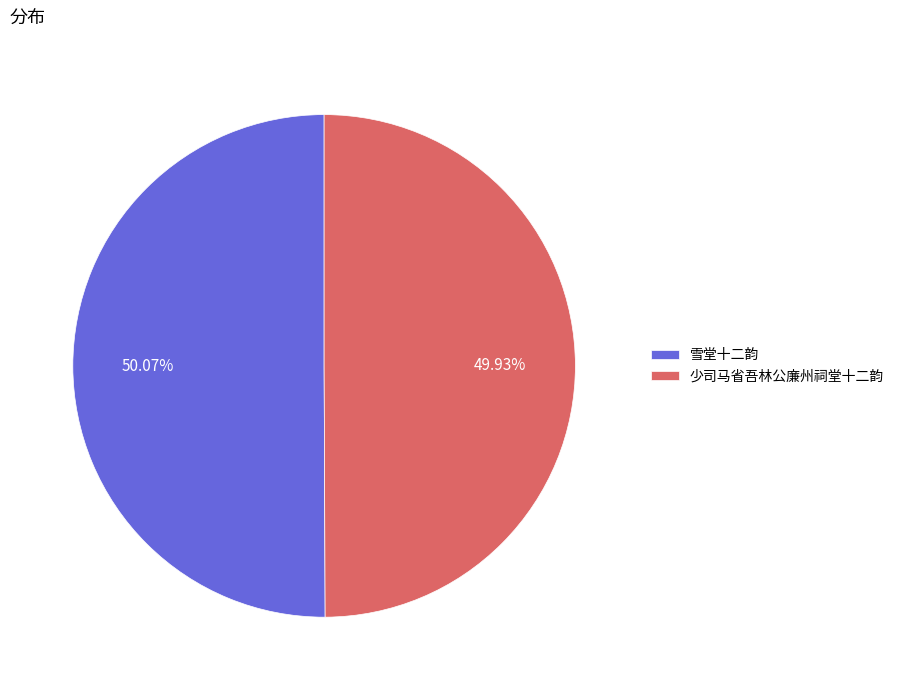

What is the ratio of the value at 少司马省吾林公廉州祠堂十二韵 to the value at 雪堂十二韵?

1.0